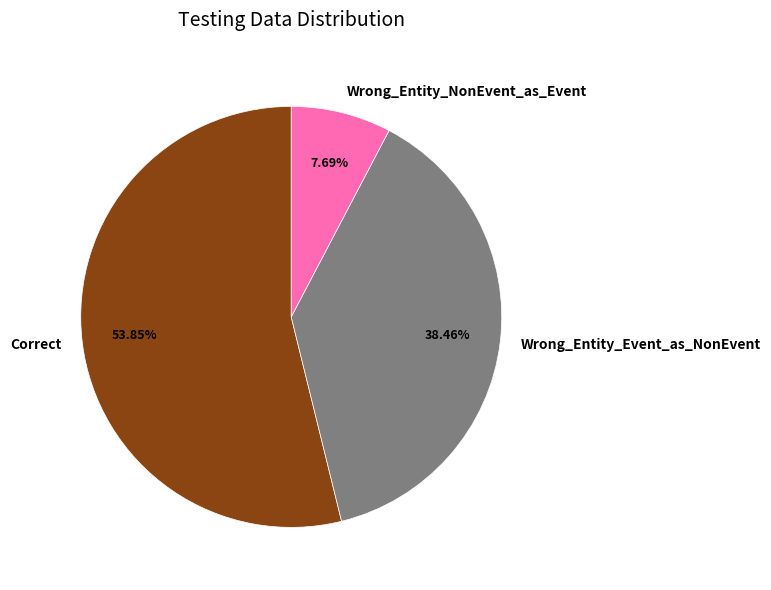

Does Wrong_Entity_NonEvent_as_Event account for over 50% of the chart?

No